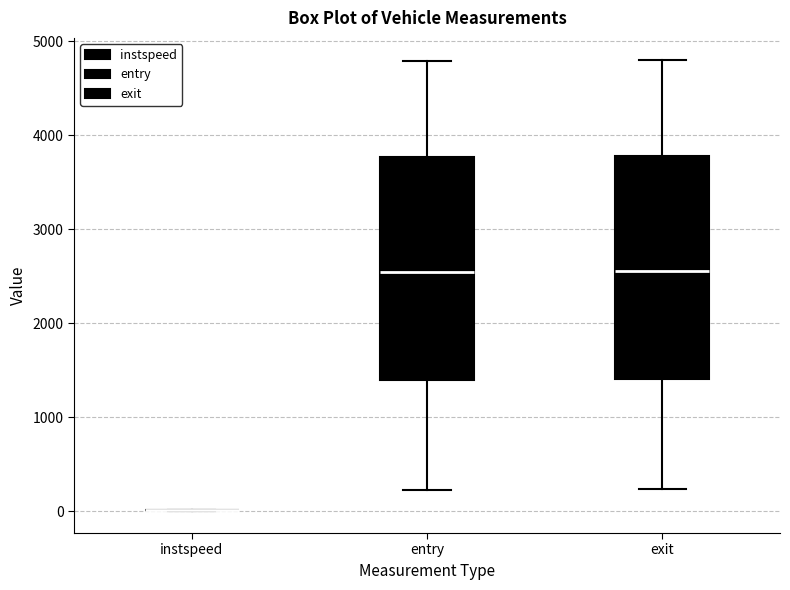

Where does the lower whisker of the box for exit end on the y-axis? The values are not printed on the chart, so give them approximately, as read against the axis.

200